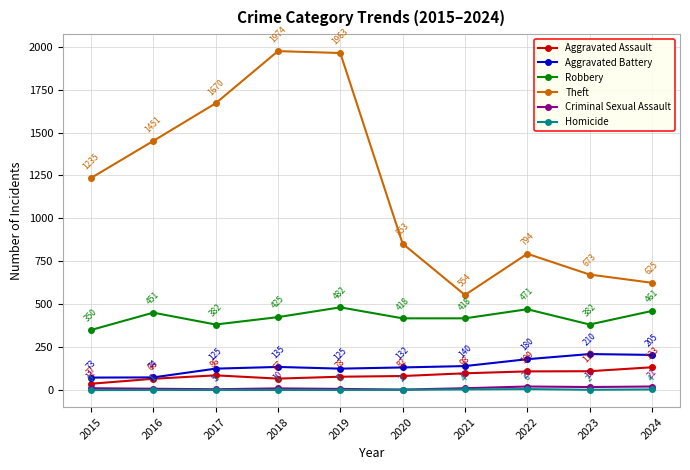

What is the difference between the maximum and minimum values in the Aggravated Assault series?

96